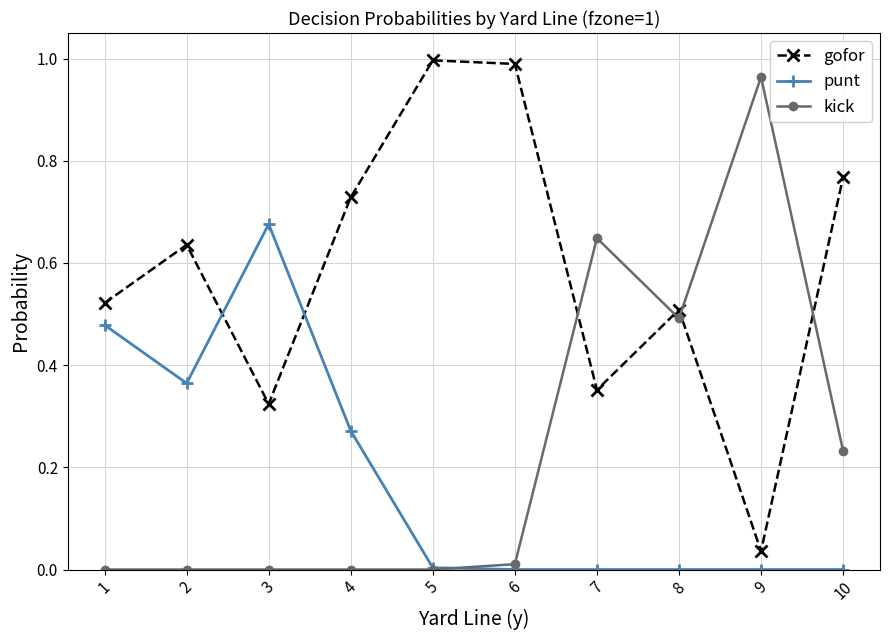

List the series in order of their peak value, lowest first.

punt, kick, gofor